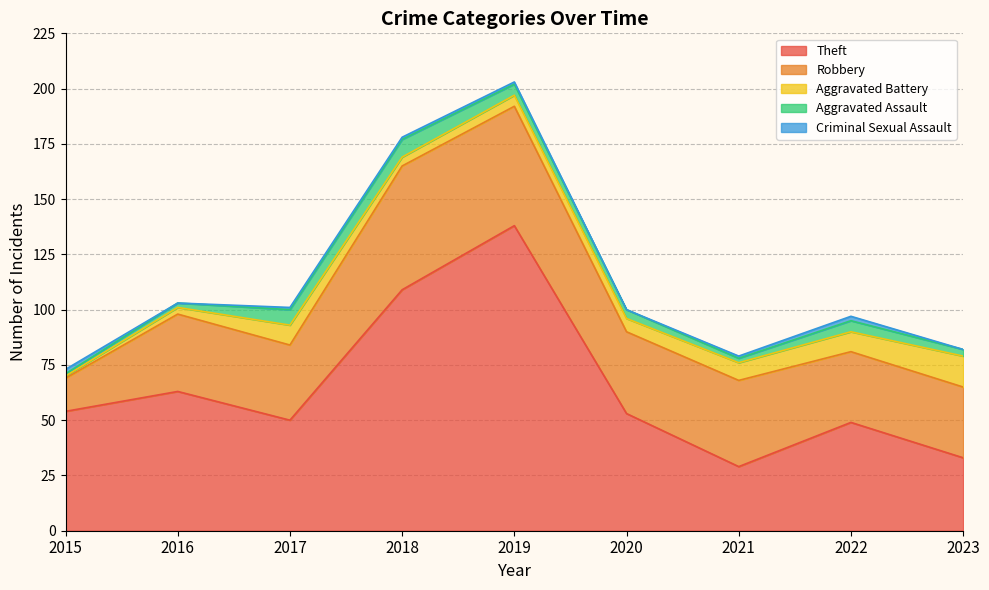

Reading left to right, what are all the values shown in this chart?

Theft: 54	63	50	109	138	53	29	49	33
Robbery: 15	35	34	56	54	37	39	32	32
Aggravated Battery: 1	3	9	4	5	6	8	9	14
Aggravated Assault: 1	2	7	8	5	4	2	5	3
Criminal Sexual Assault: 2	0	1	1	1	0	1	2	0